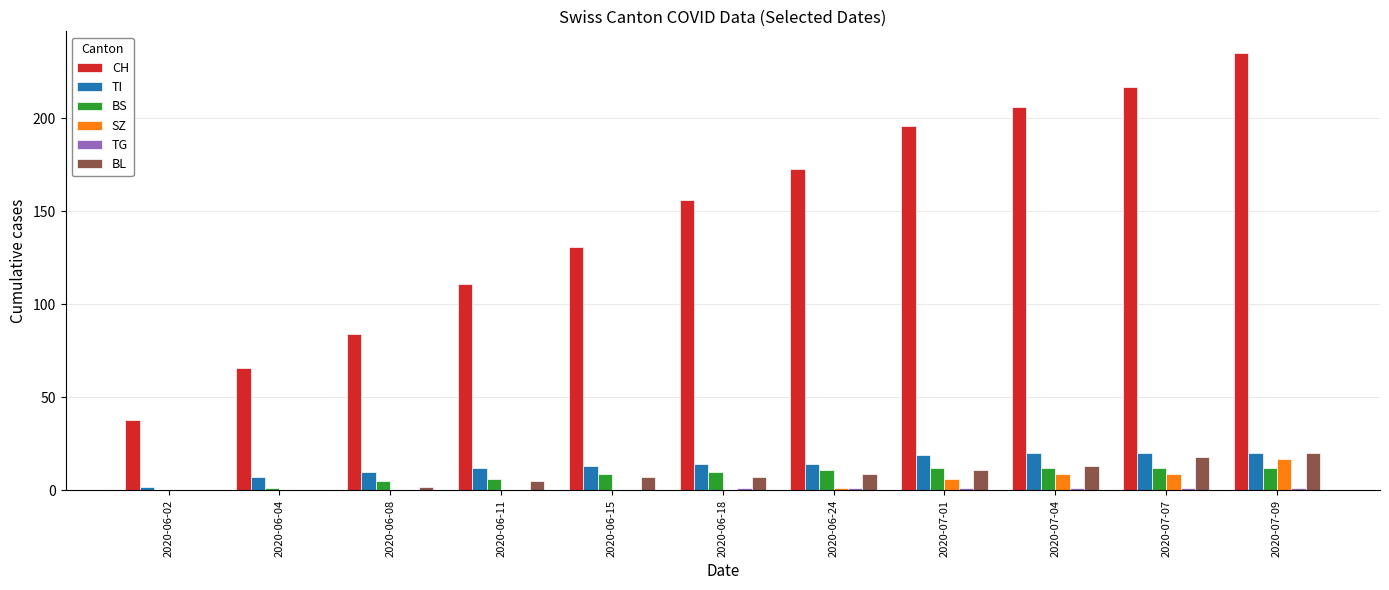

Which series changed the most between 2020-06-18 and 2020-07-09?

CH